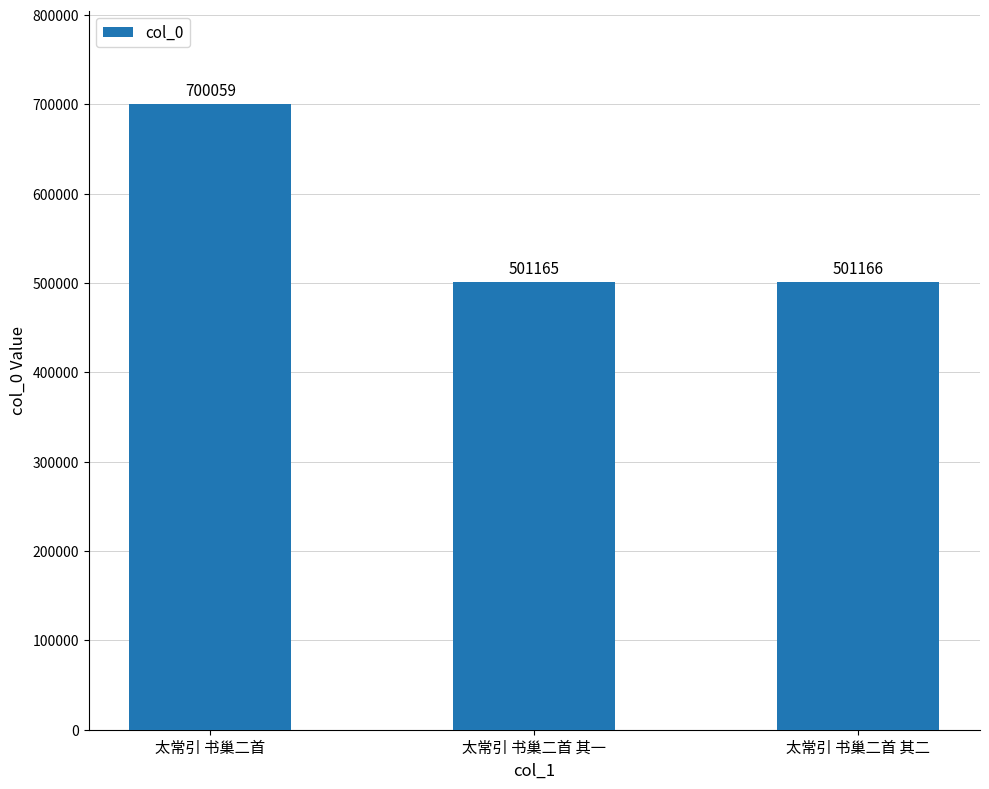

What is the minimum value shown in the chart?

501165